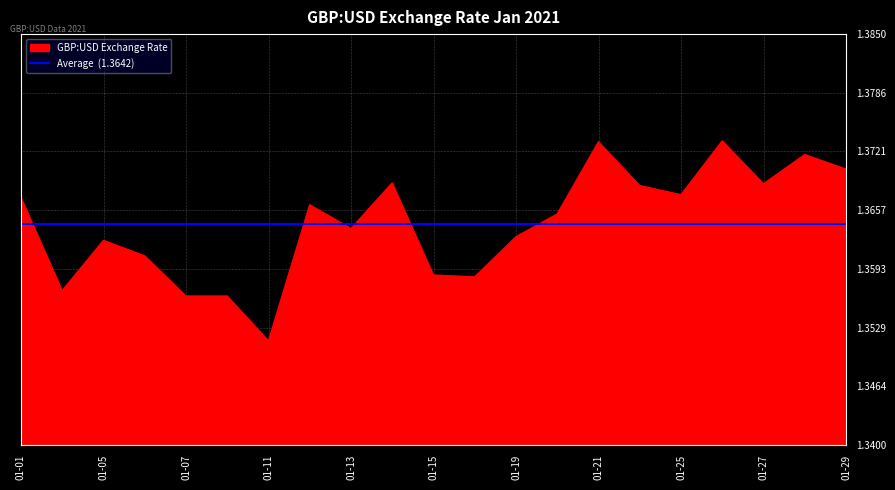

Reading left to right, transcribe all the data shown in this chart.

1.4	1.4	1.4	1.4	1.4	1.4	1.4	1.4	1.4	1.4	1.4	1.4	1.4	1.4	1.4	1.4	1.4	1.4	1.4	1.4	1.4